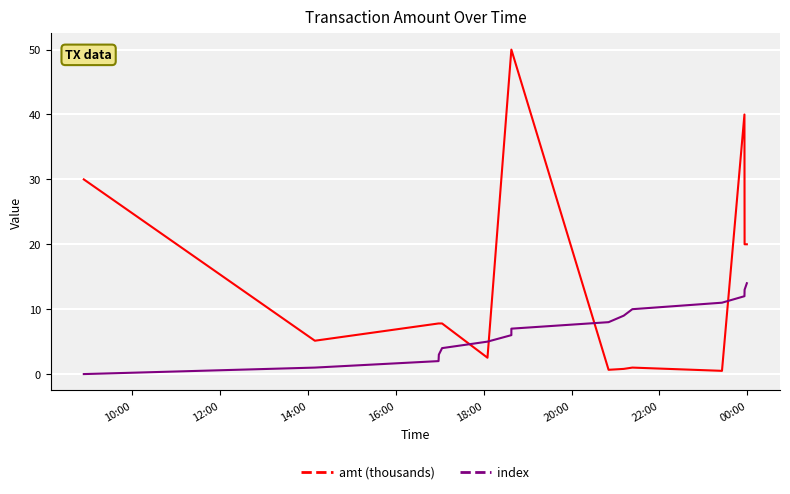

Reading right to left, extract all data points from this chart.

amt (thousands): 20.0	20.0	40.0	0.5	1.0	0.8	0.7	50.0	50.0	2.5	7.8	7.8	7.8	5.1	30.0
index: 14.0	13.0	12.0	11.0	10.0	9.0	8.0	7.0	6.0	5.0	4.0	3.0	2.0	1.0	0.0